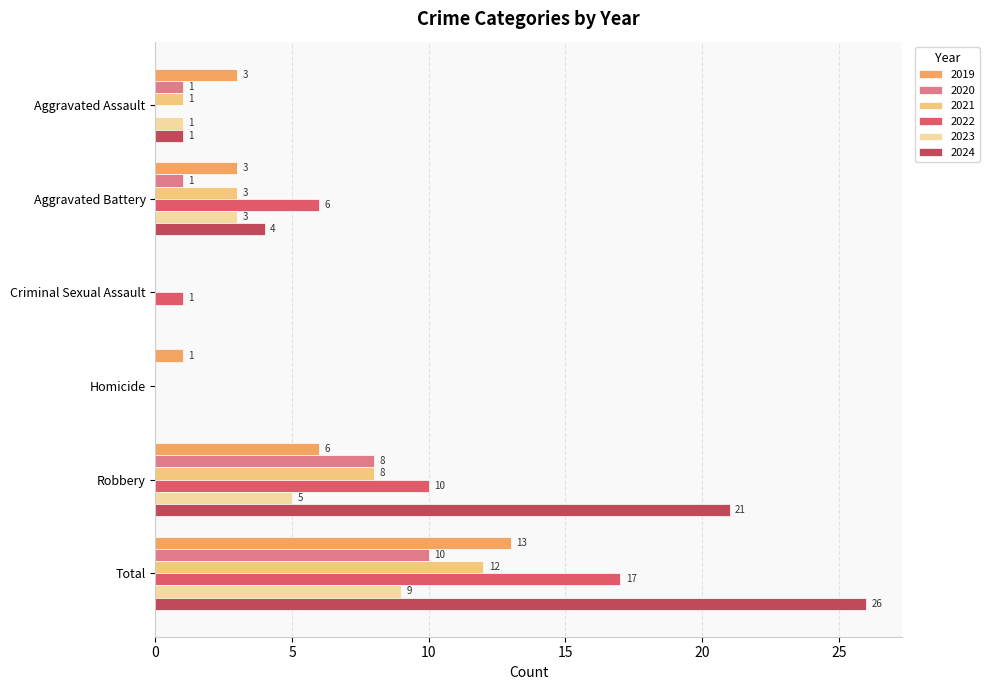

How many data points does each series have?

6